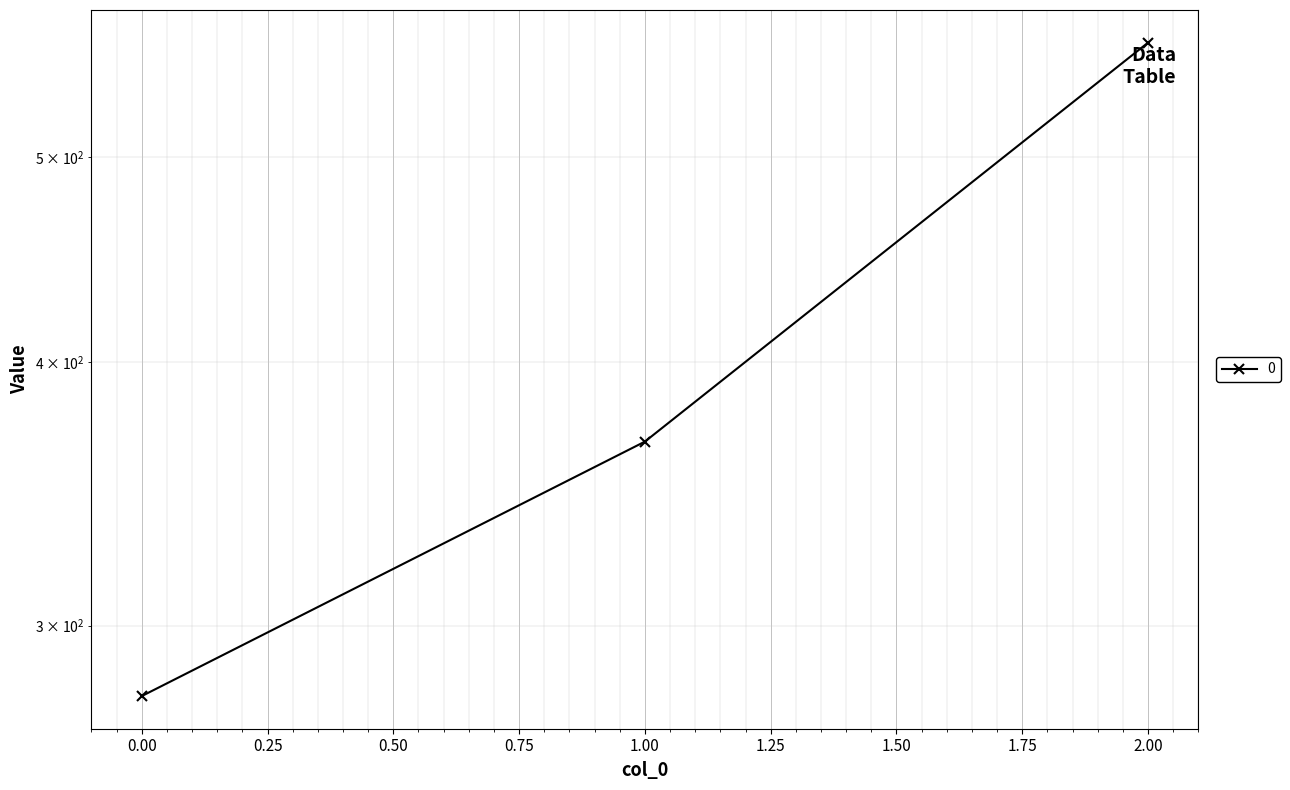

Which label corresponds to the largest value in the chart?

2